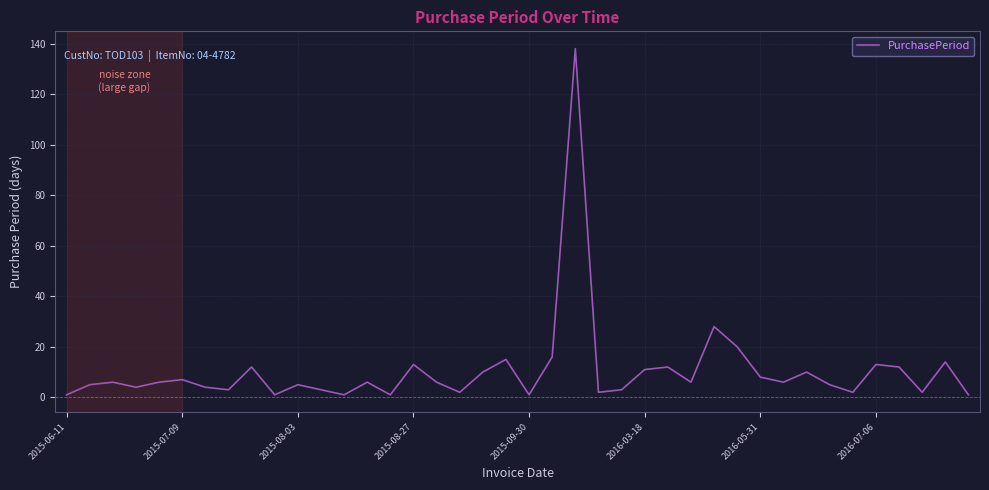

What is the greatest value displayed?

138